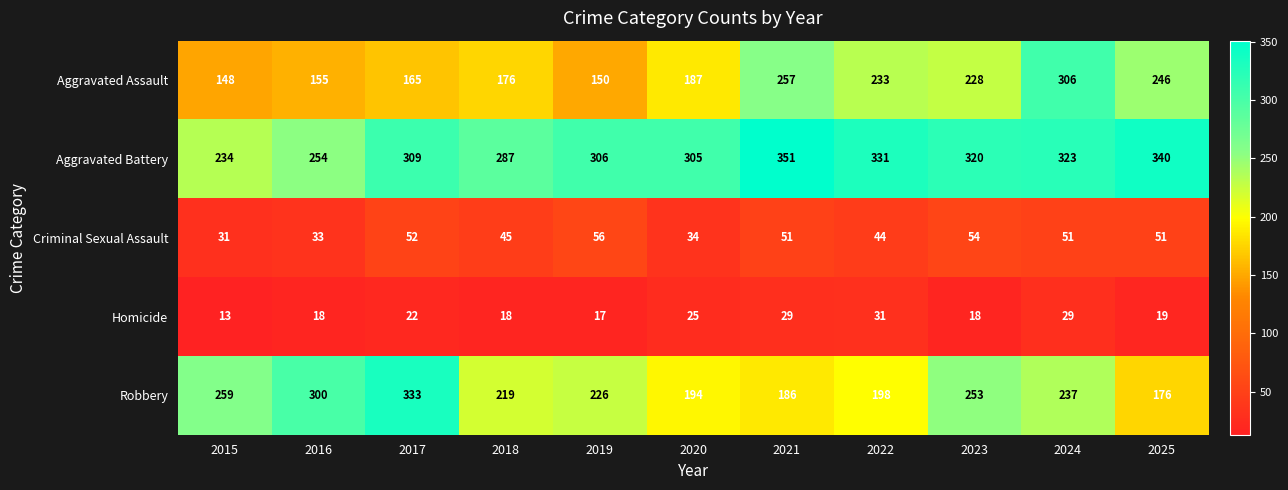

What is the difference between the Aggravated Assault values at 2019 and 2021?

107